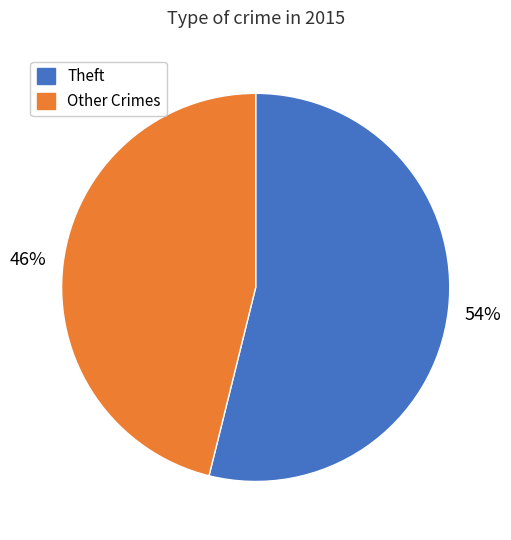

To the nearest percent, what is the average slice percentage?

50%